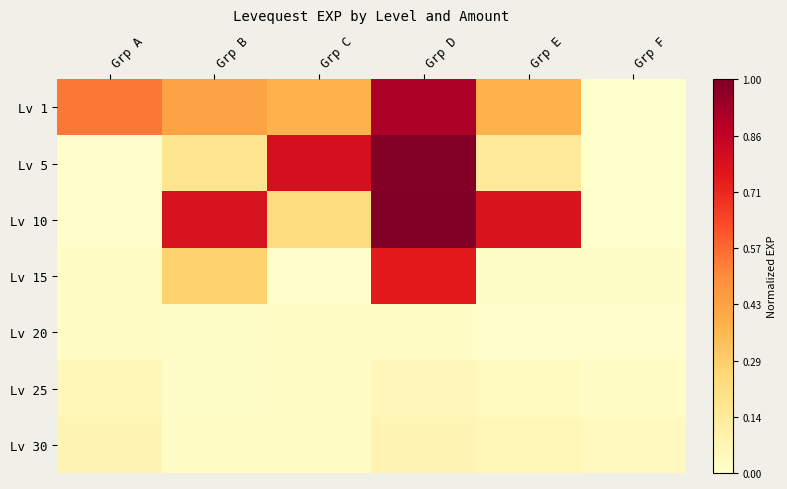

Which series has the widest spread of values?

Lv 10